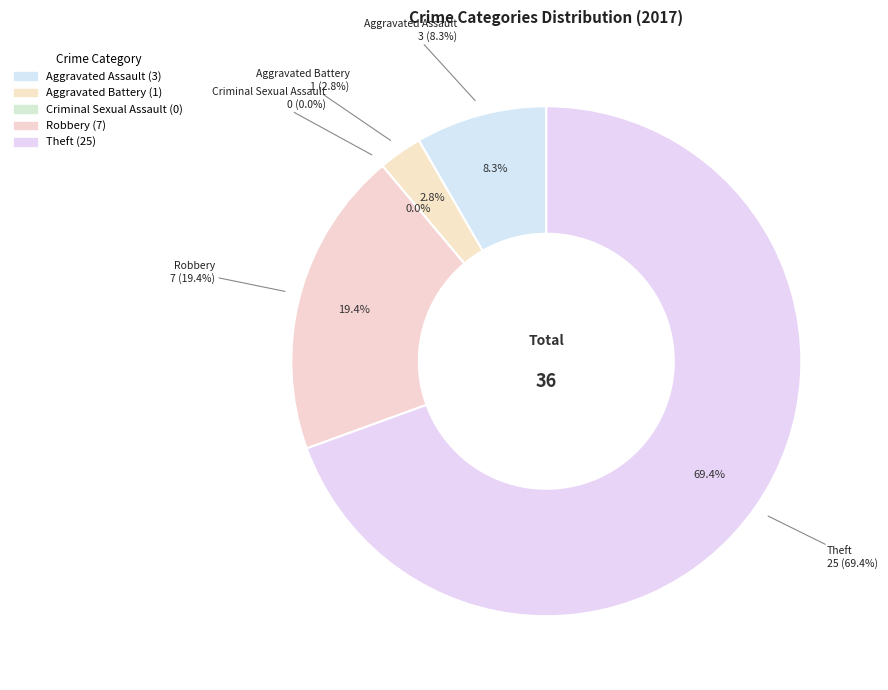

Which slice is the largest?

Theft